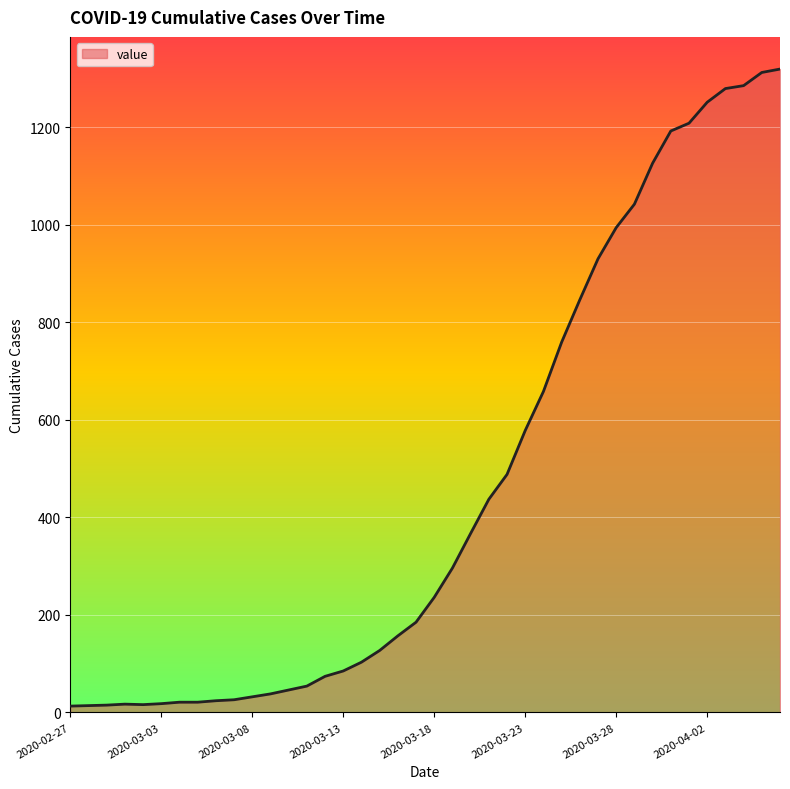

What is the greatest value displayed?

1319